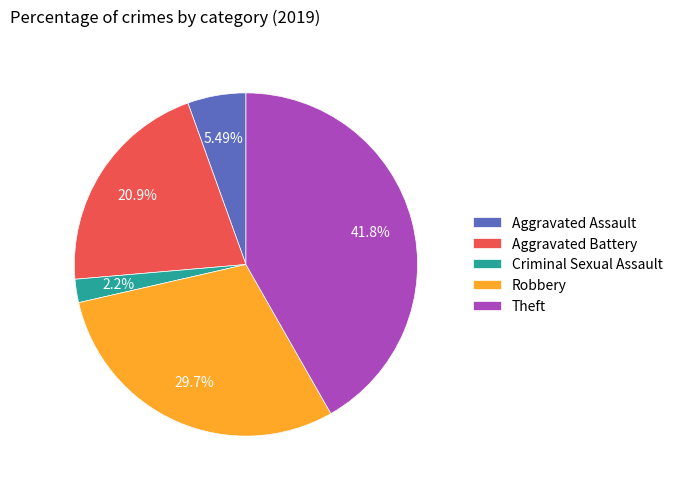

What is the largest slice in the pie chart?

Theft